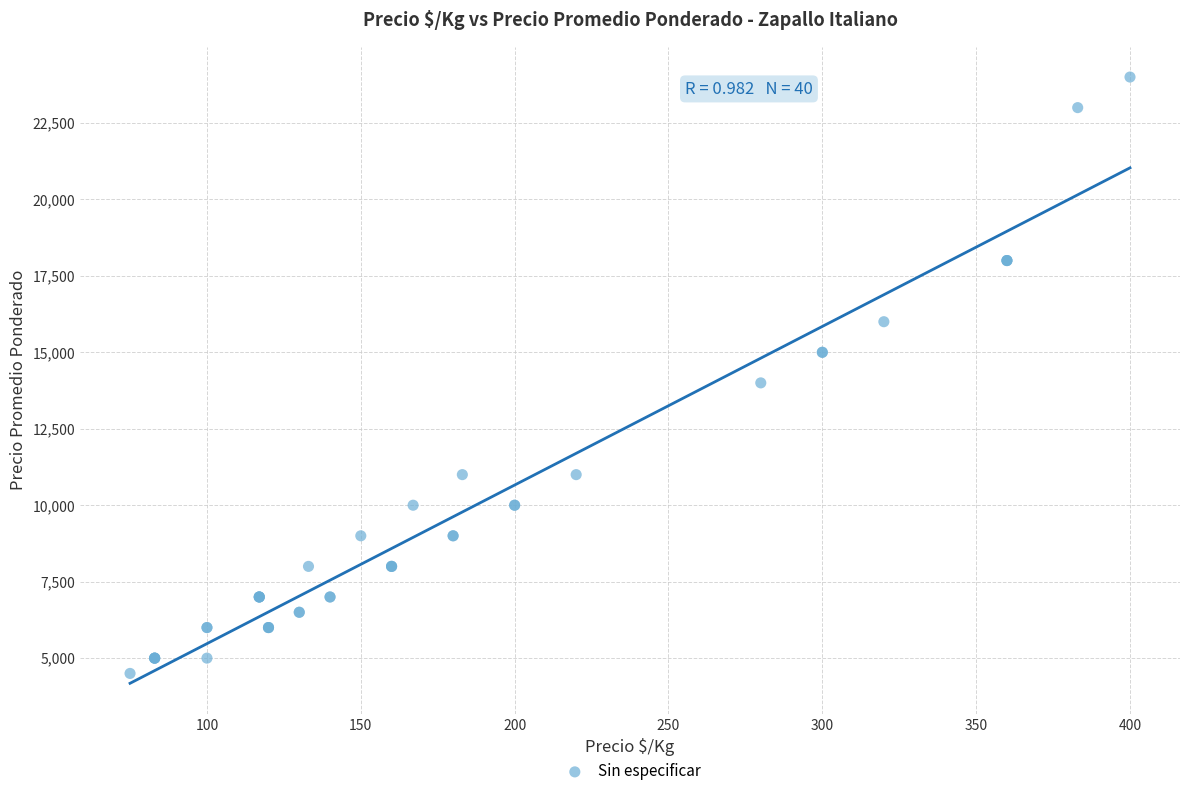

What Y value in the scatter plot is closest to 14250?

14000